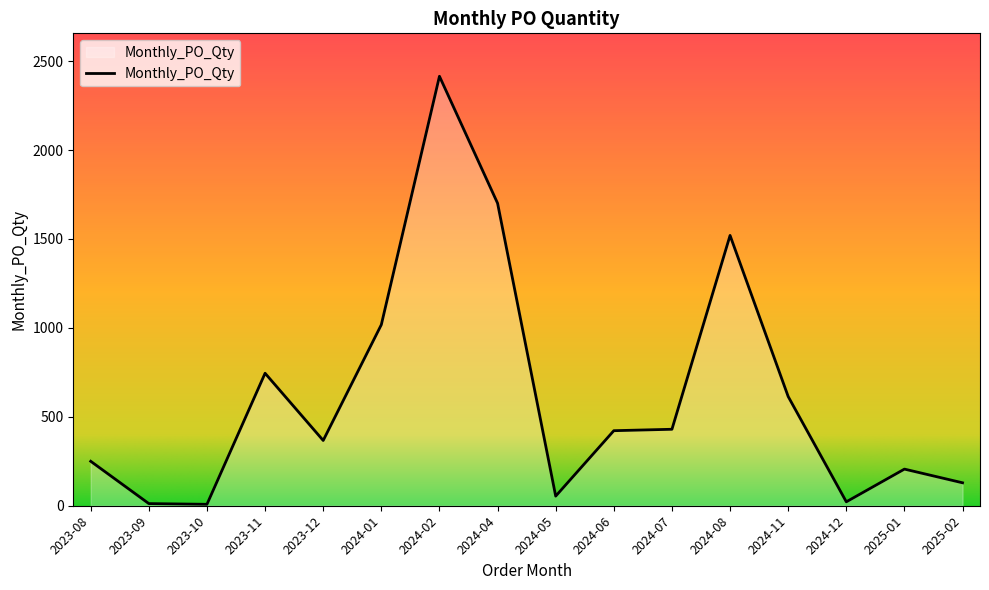

True or false: the data has more than 1 interior local peaks.

True